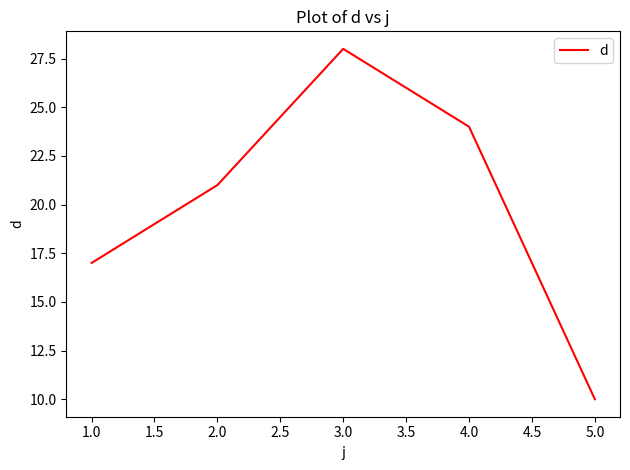

What position from the left is 1.0?

1